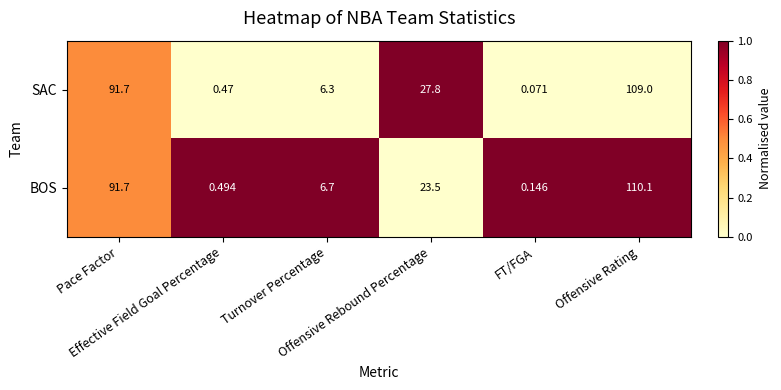

Count the number of categories in the chart.

6